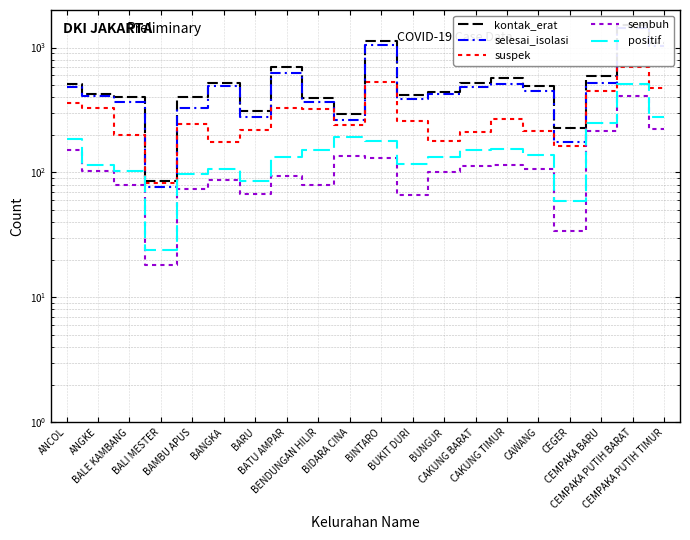

True or false: kontak_erat and suspek cross at least once.

False